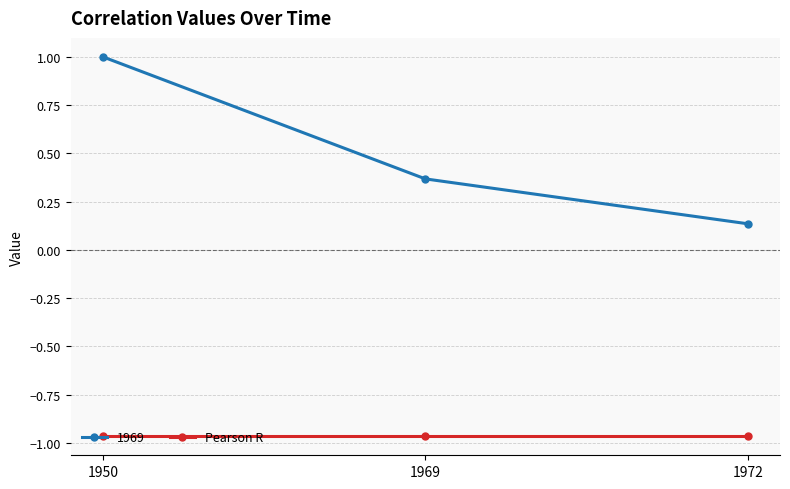

What is the sum of the Pearson R values at 1969 and 1950?

-1.9